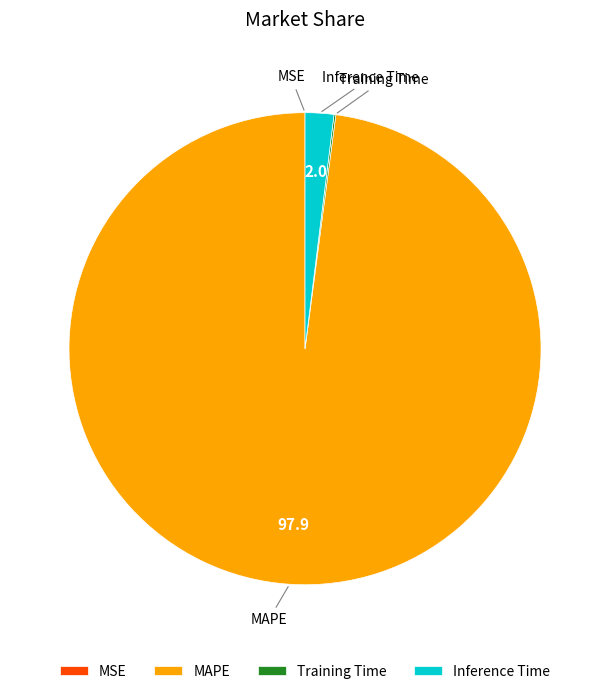

The MAPE slice represents 98% of the pie. True or false?

True